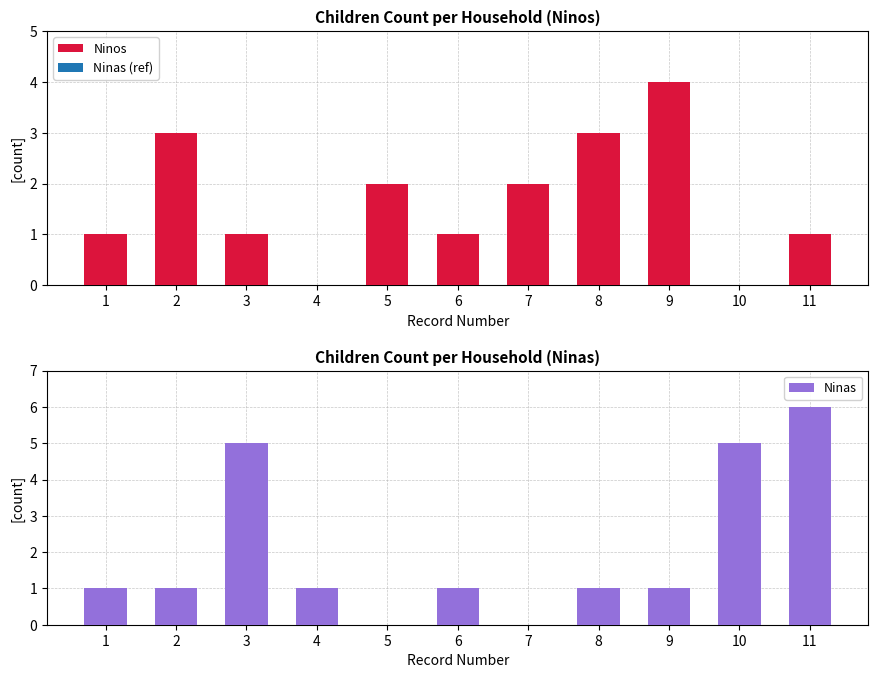

Reading left to right, transcribe all the data shown in this chart.

Ninos: 1=1	2=3	3=1	4=0	5=2	6=1	7=2	8=3	9=4	10=0	11=1
Ninas: 1=1	2=1	3=5	4=1	5=0	6=1	7=0	8=1	9=1	10=5	11=6